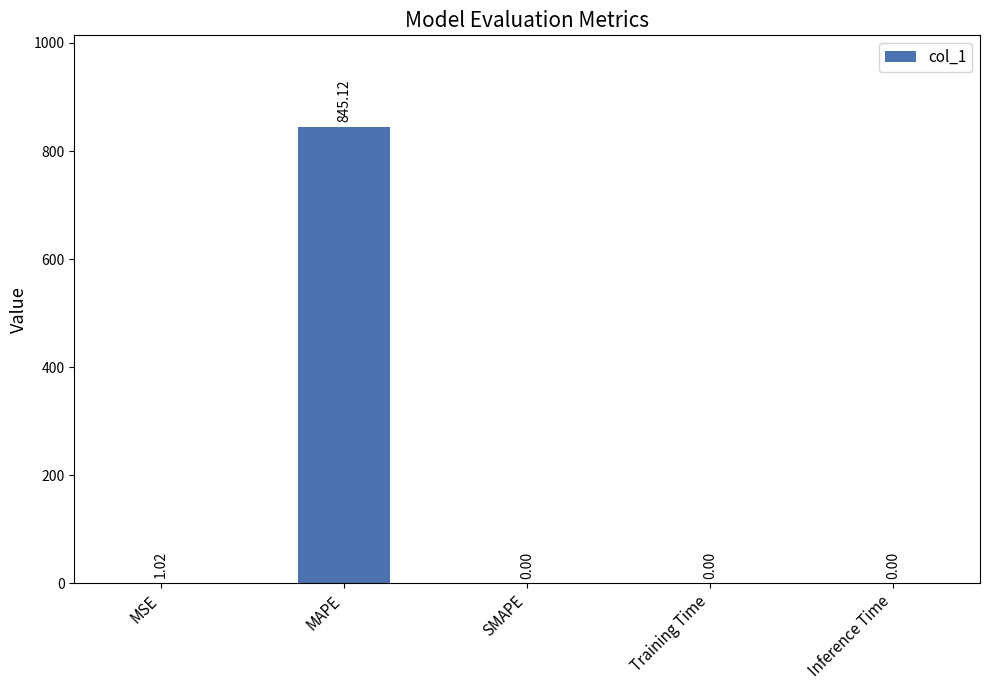

Which has a higher value, MSE or MAPE?

MAPE